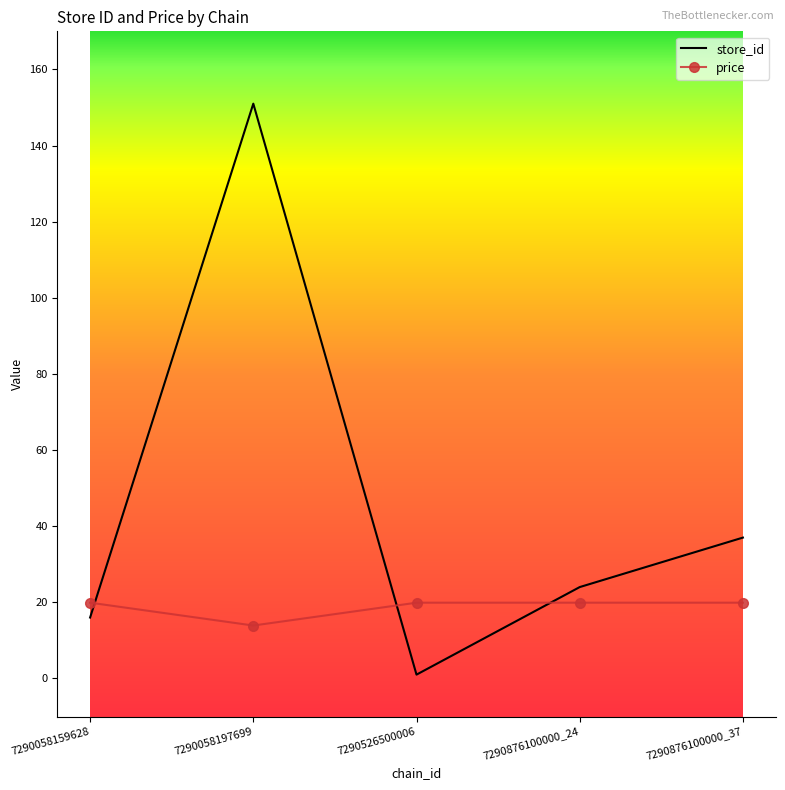

What is the difference between the maximum and minimum values in the price series?

6.0